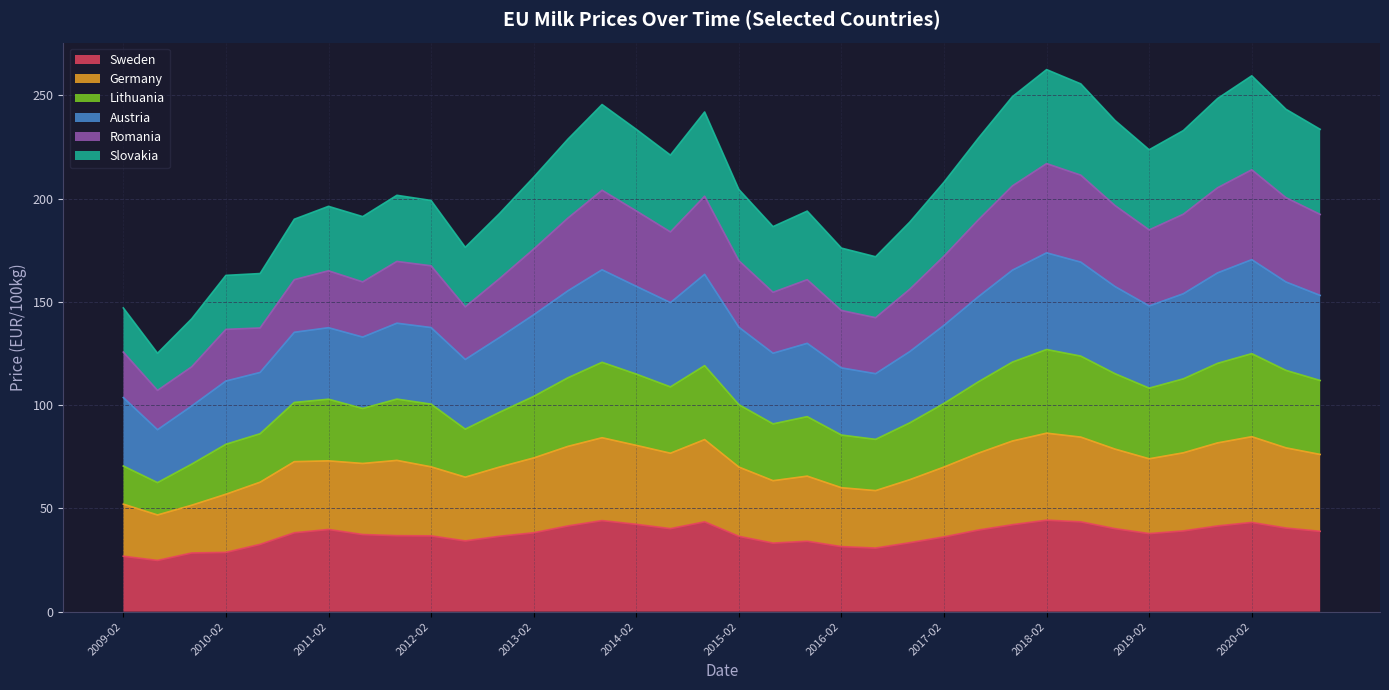

True or false: Lithuania and Sweden cross at least once.

False